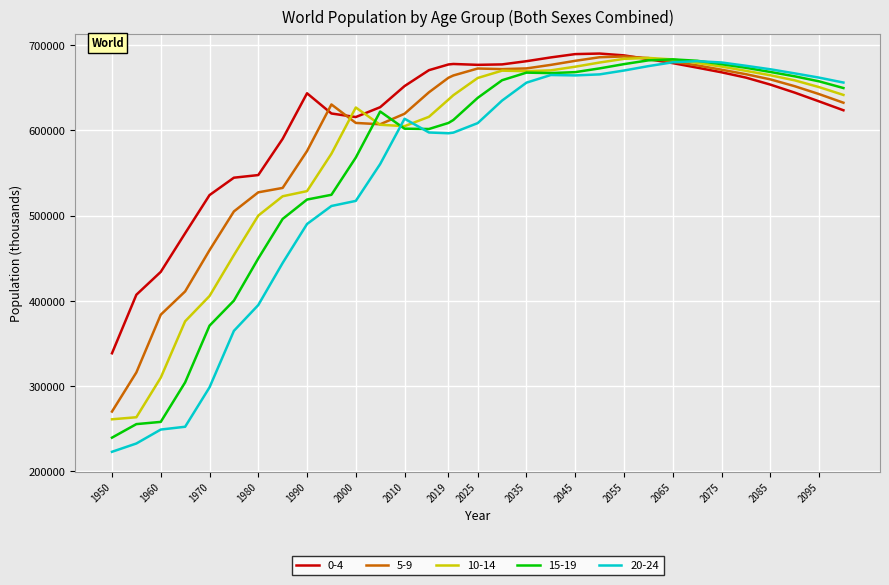

How many lines are shown in the chart?

5